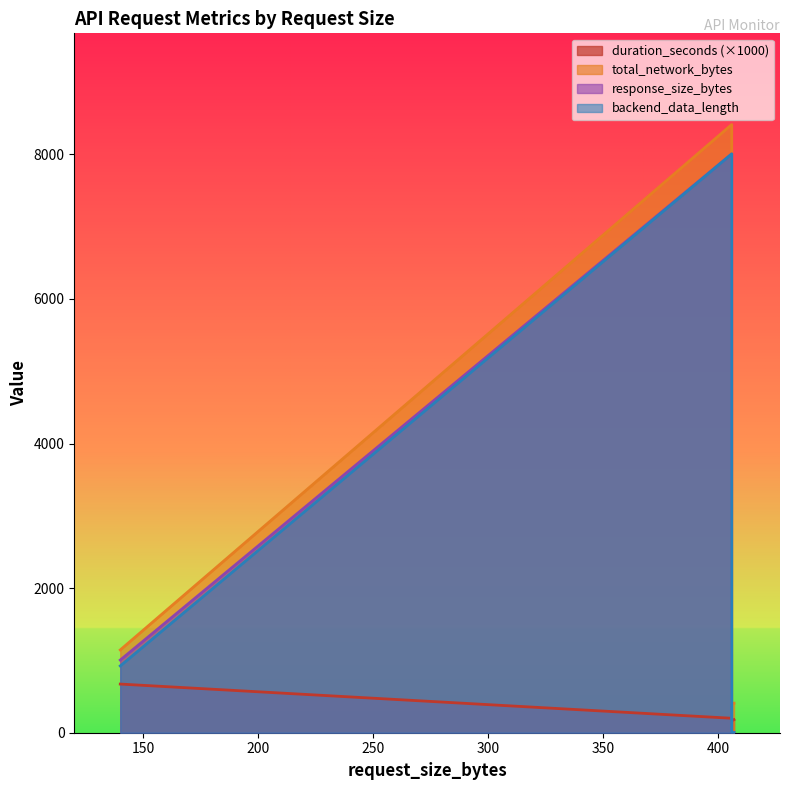

True or false: response_size_bytes and backend_data_length cross at least once.

False